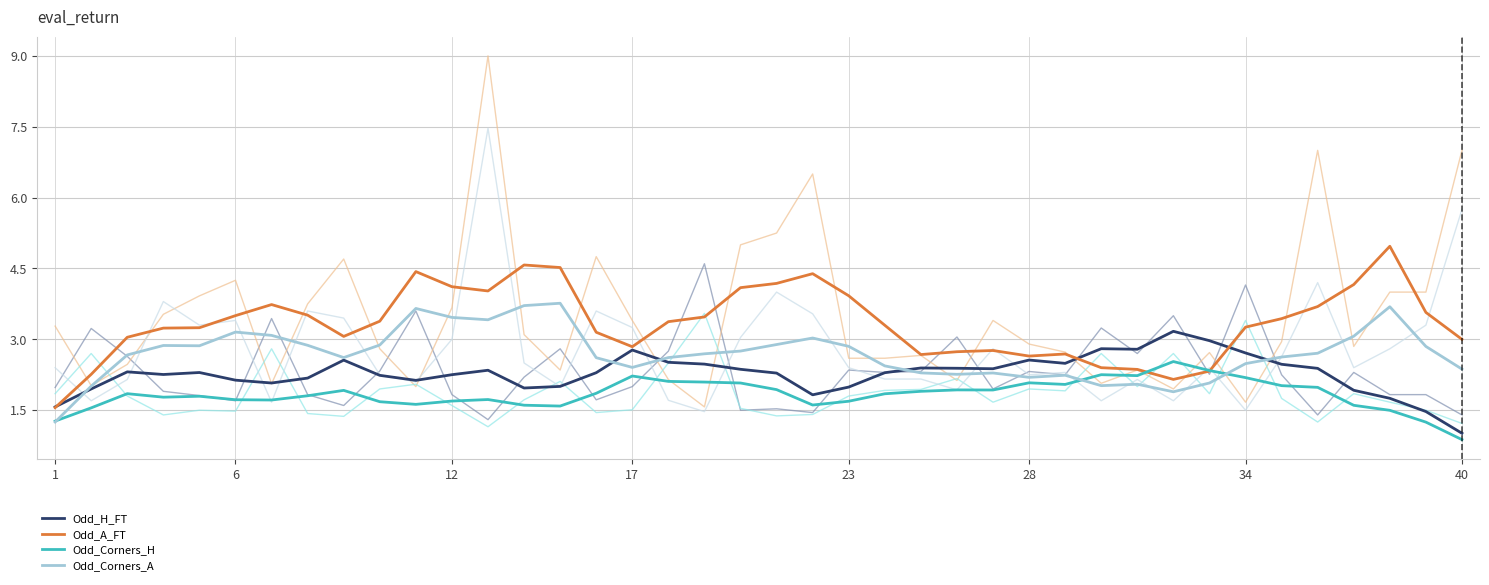

Which series changed the most between 14 and 30?

Odd_A_FT